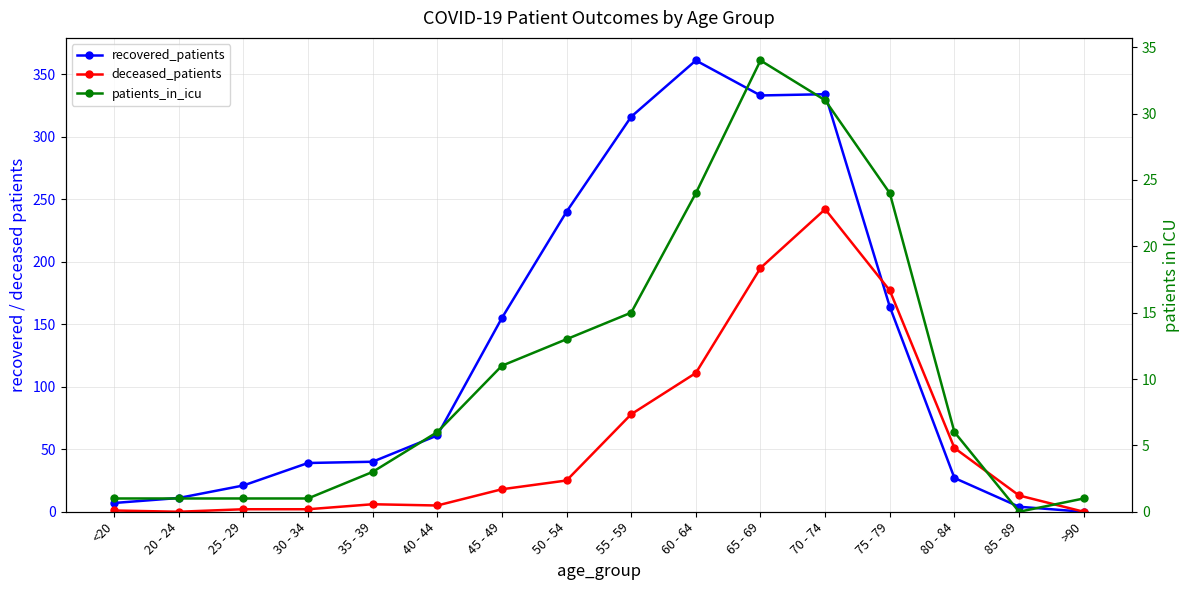

How many data points does each series have?

16